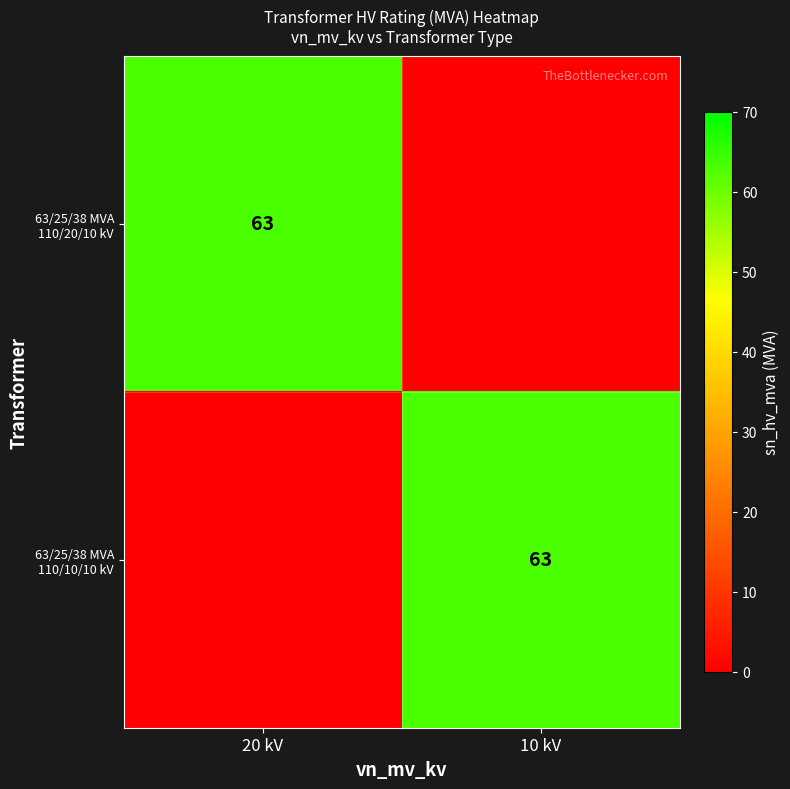

The value of 63/25/38 MVA 110/10/10 kV at 10 kV is 63. True or false?

True